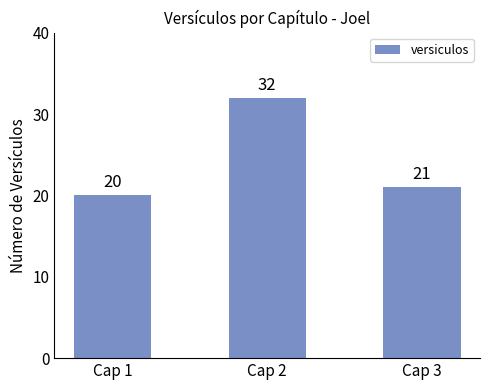

Rank the categories by value from lowest to highest.

Cap 1, Cap 3, Cap 2